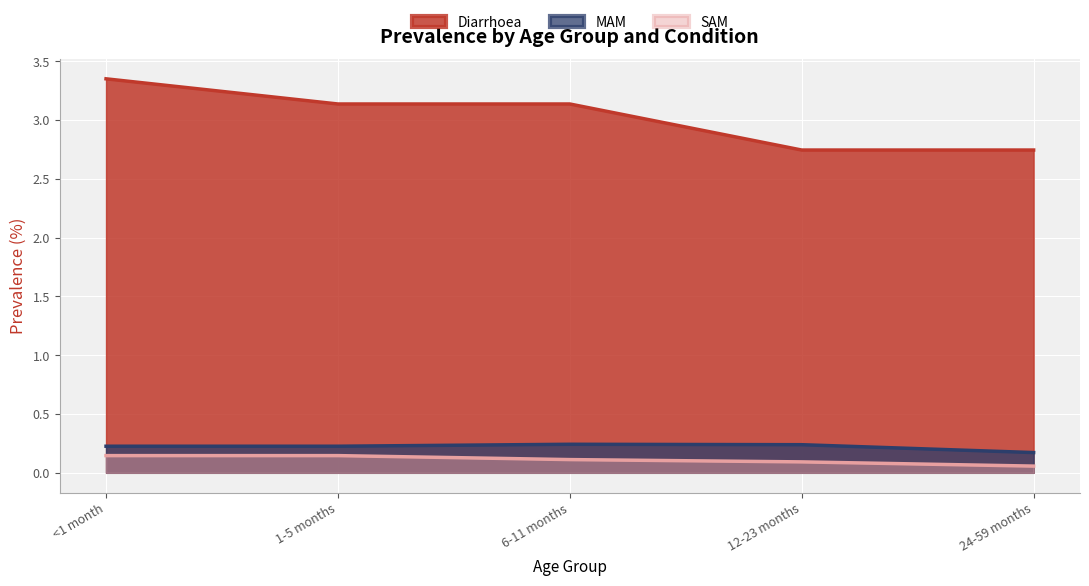

Rank the series by their maximum value, from highest to lowest.

Diarrhoea, MAM, SAM